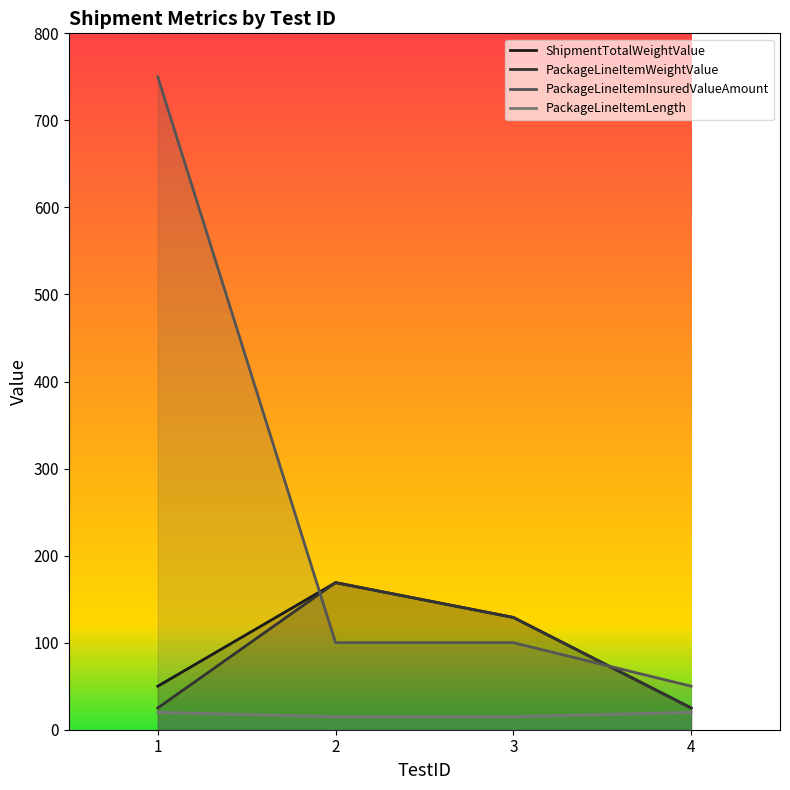

What is the difference between the maximum and minimum values in the PackageLineItemLength series?

5